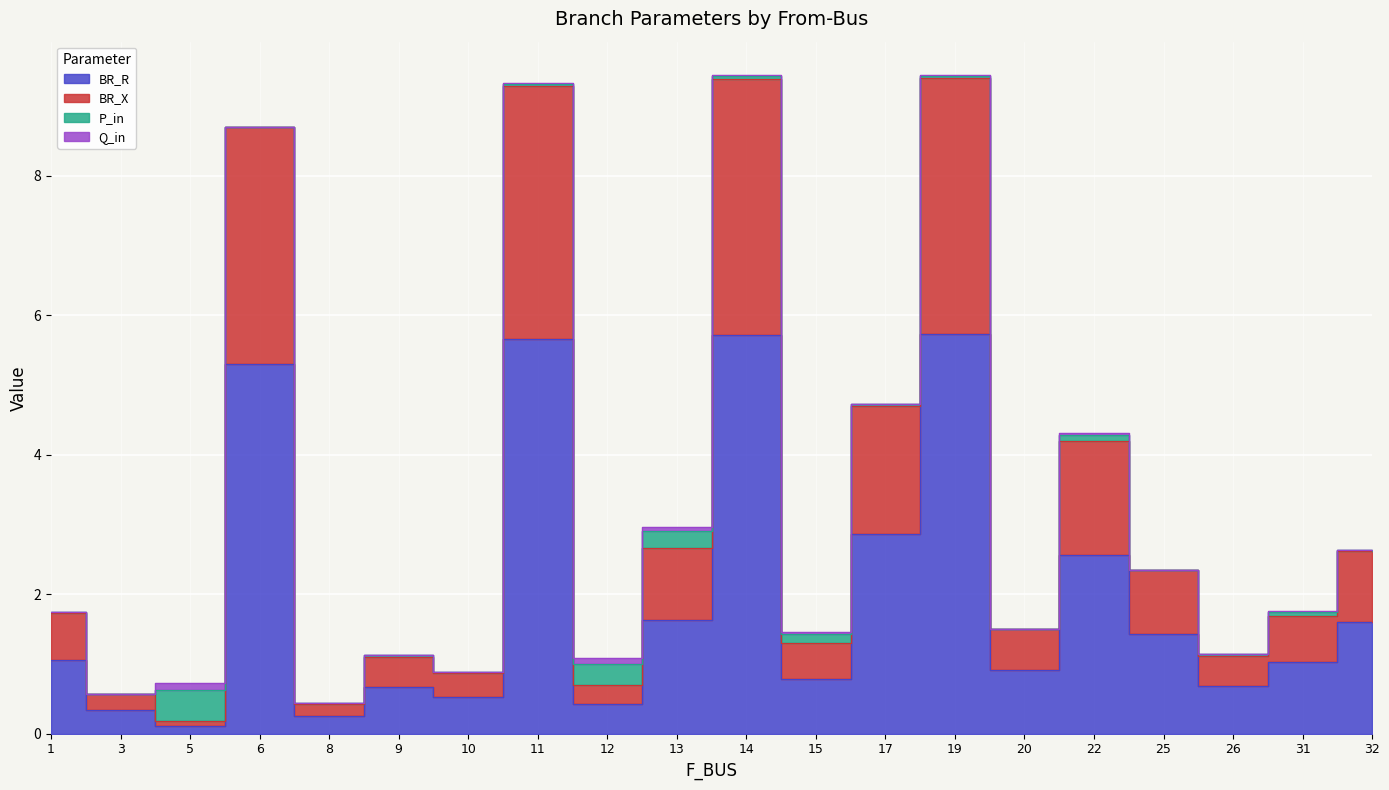

True or false: BR_X has a value of 0.2 at 5.

True